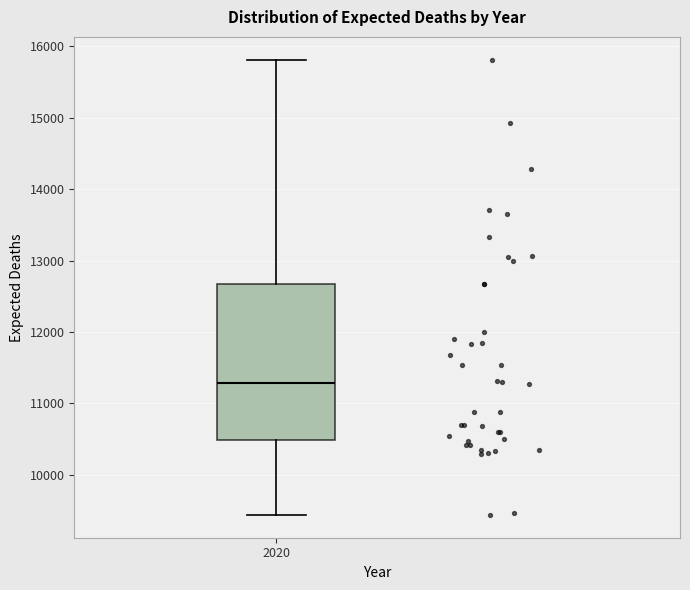

Transcribe this box plot: give where the median line is, the range the box spans, and where the two whiskers end, as read against the y-axis. The values are not printed on the chart, so give them approximately, as read against the axis.

median 11300, box 10500 to 12700, whiskers 9400 to 15800